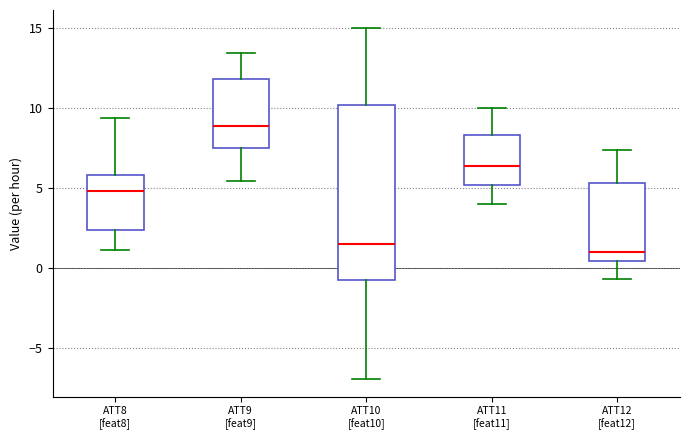

Where does the lower whisker of the box for ATT10 [feat10] end on the y-axis? The values are not printed on the chart, so give them approximately, as read against the axis.

-7.0